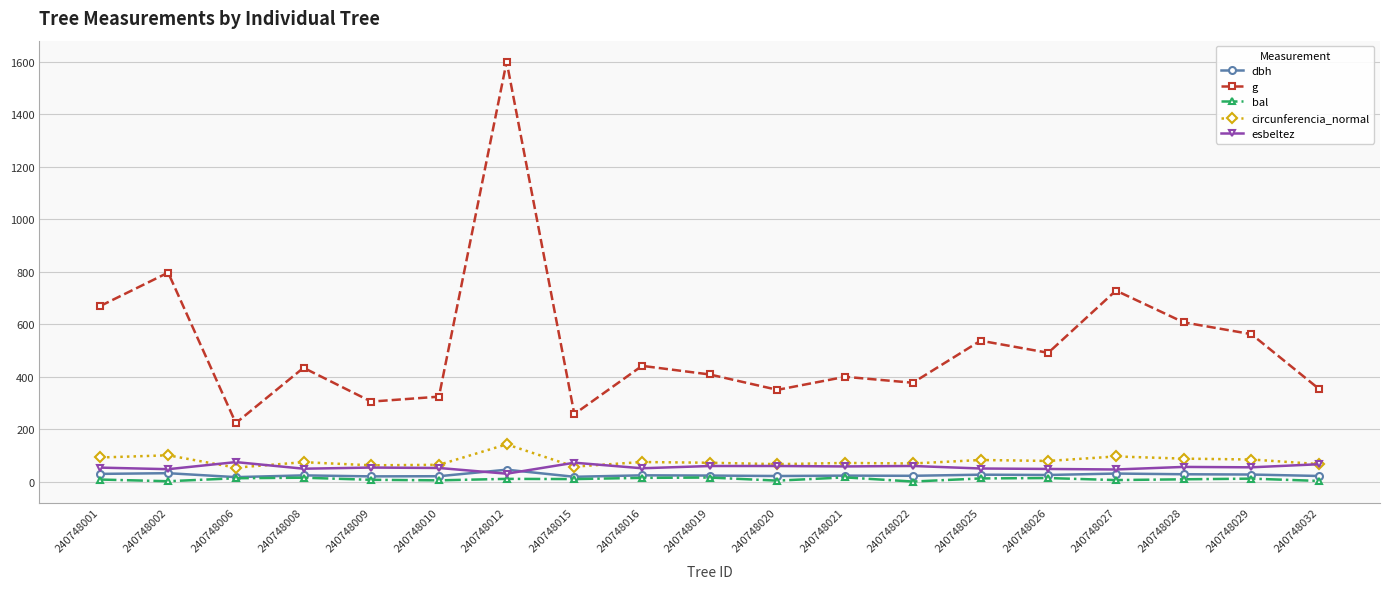

Which series has the largest total across all categories?

g